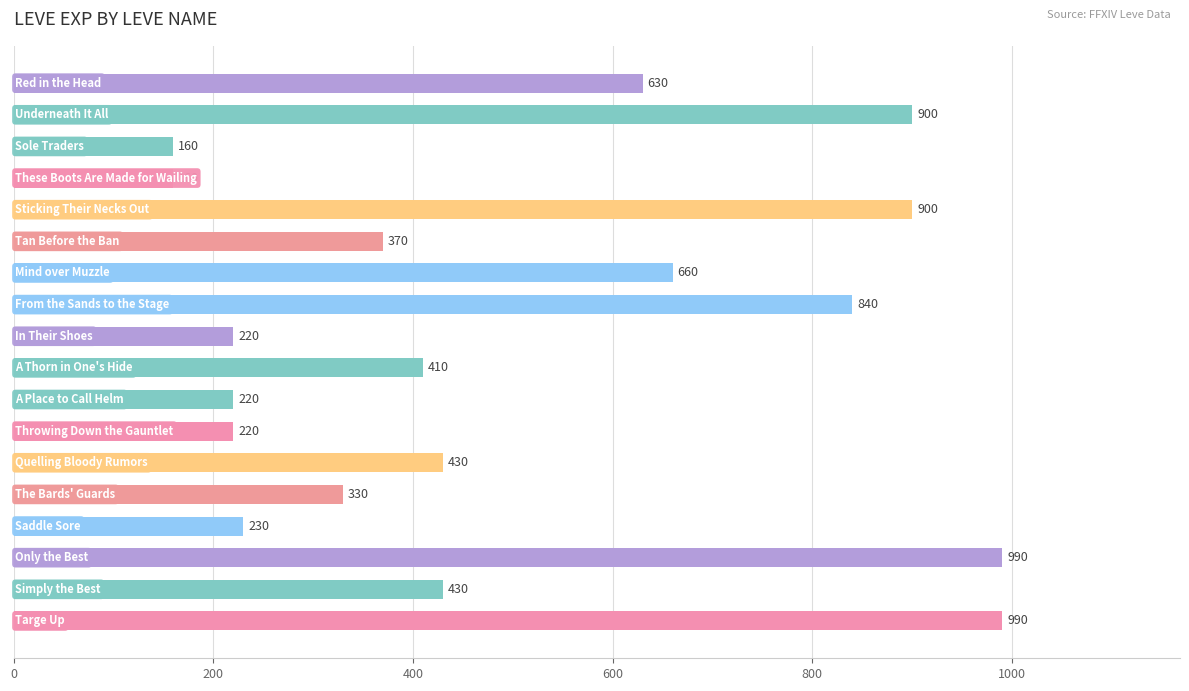

How many categories are shown in the chart?

18